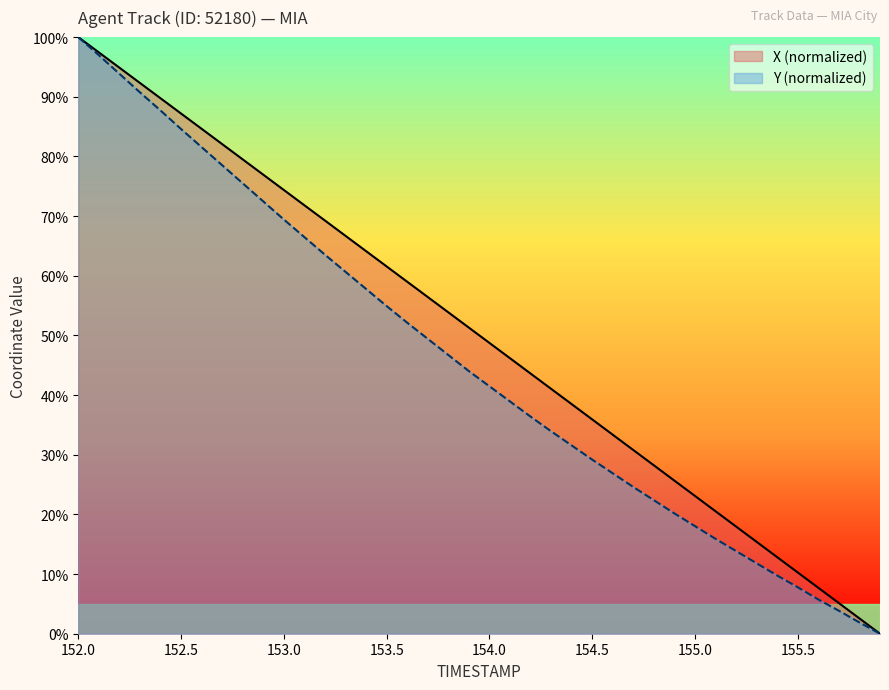

Does the chart have visible grid lines?

No